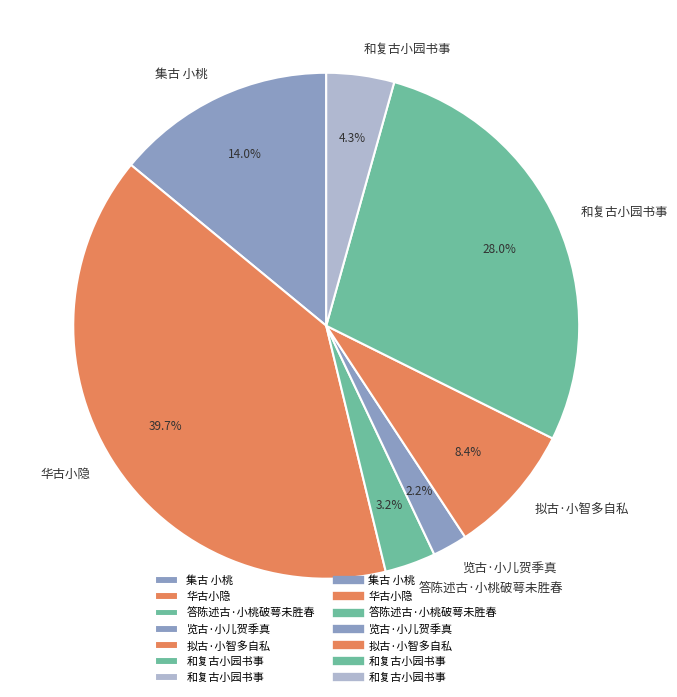

Is there any slice that represents more than half of the pie?

No